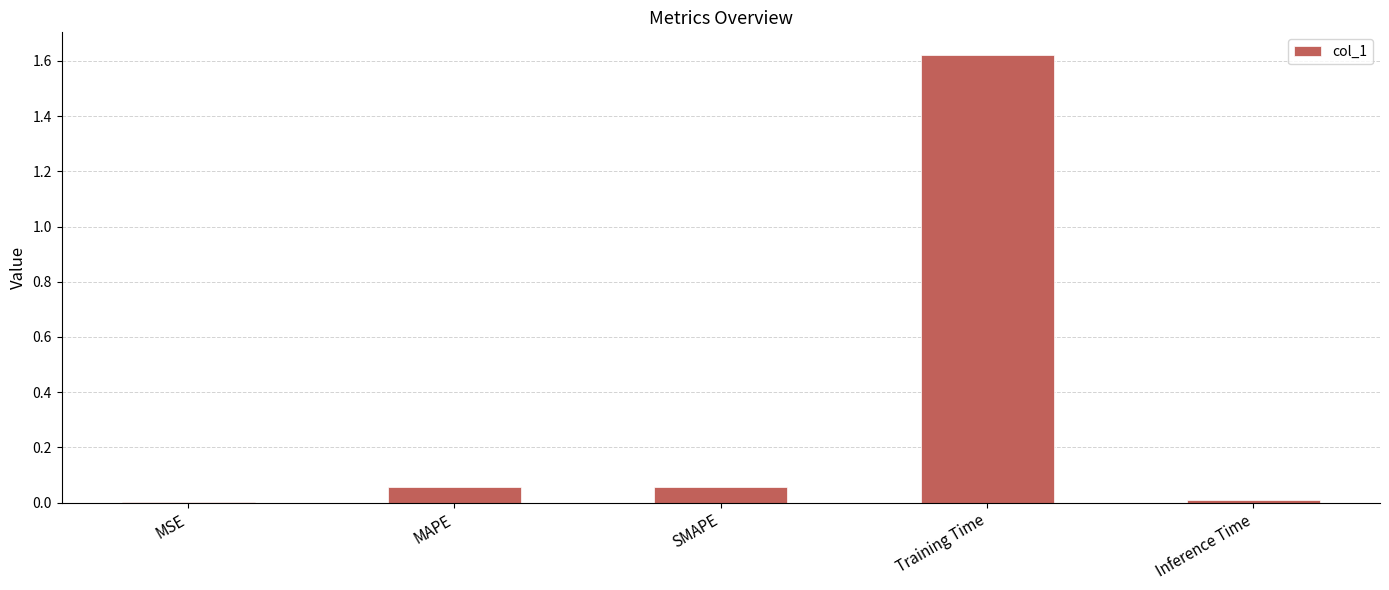

Which has a higher value, SMAPE or Inference Time?

SMAPE